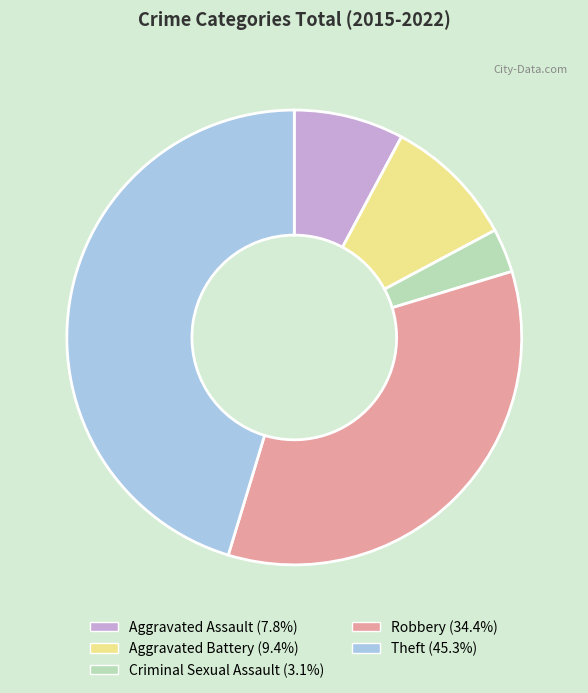

How many slices are in this pie chart?

5